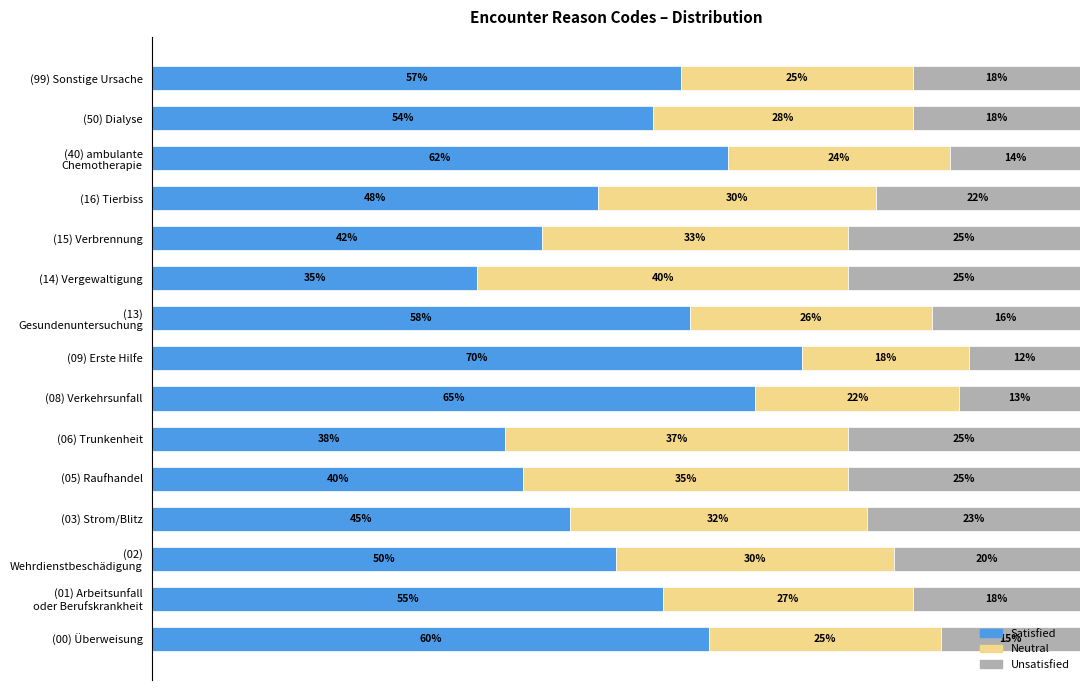

Where is Satisfied nearest to the value 52?

(02)
Wehrdienstbeschädigung